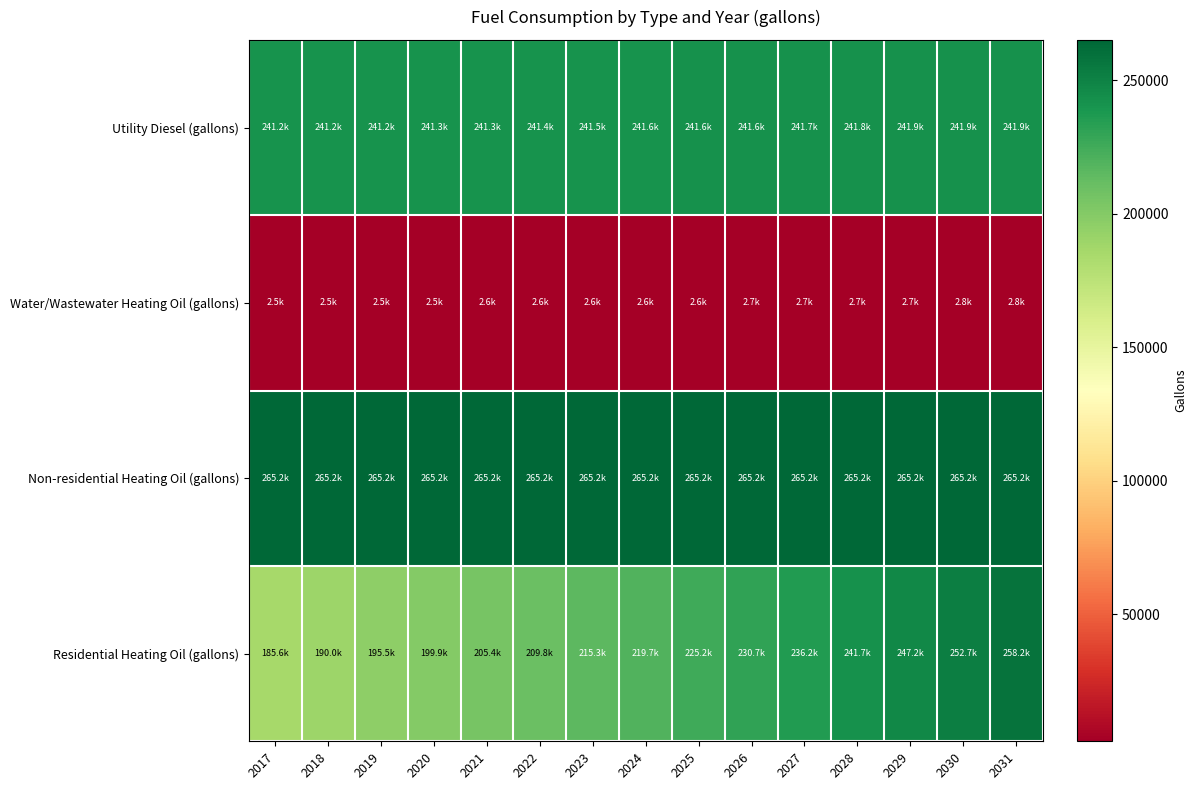

Between 2017 and 2019, which series saw the biggest shift?

Residential Heating Oil (gallons)